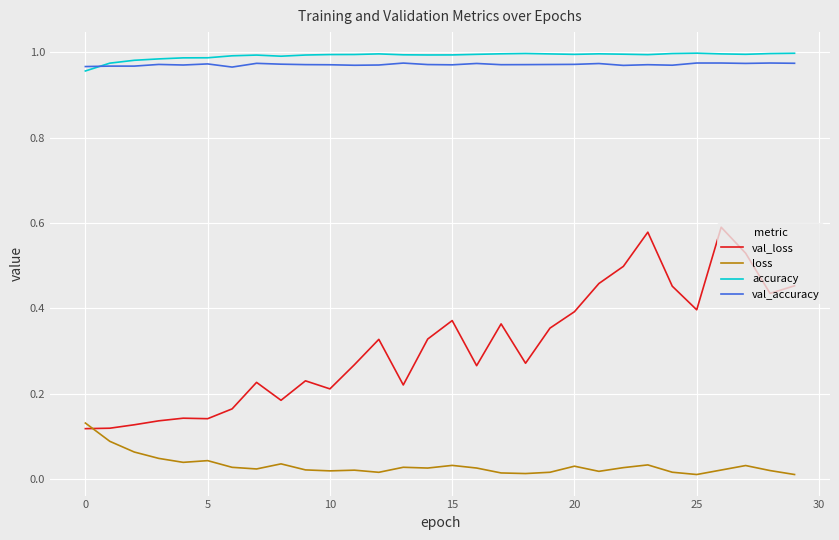

True or false: val_accuracy and val_loss cross at least once.

False